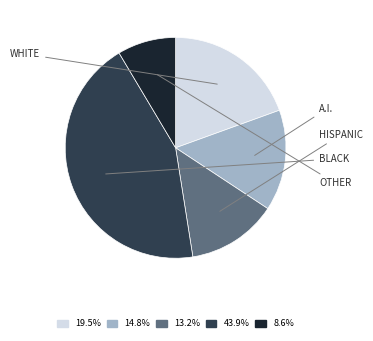

Is there any slice that represents more than half of the pie?

No